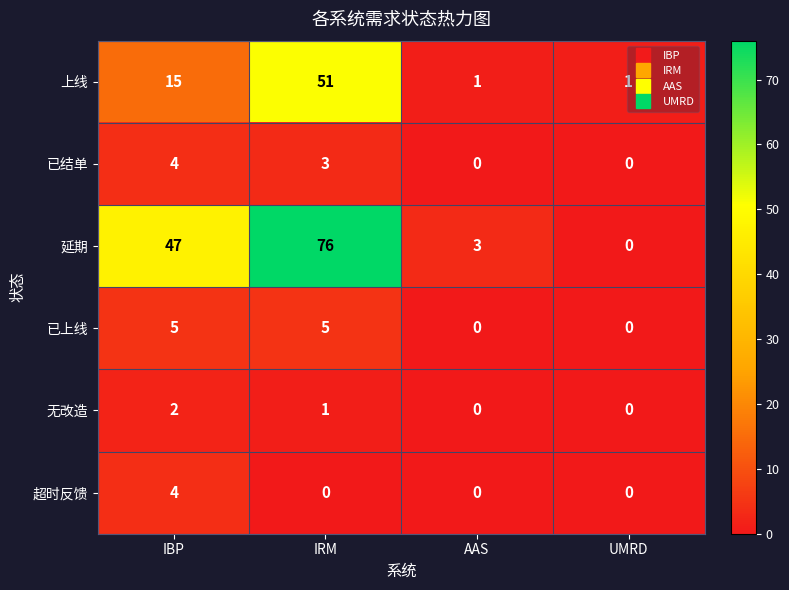

Rank the series at IRM from lowest to highest value.

超时反馈, 无改造, 已结单, 已上线, 上线, 延期